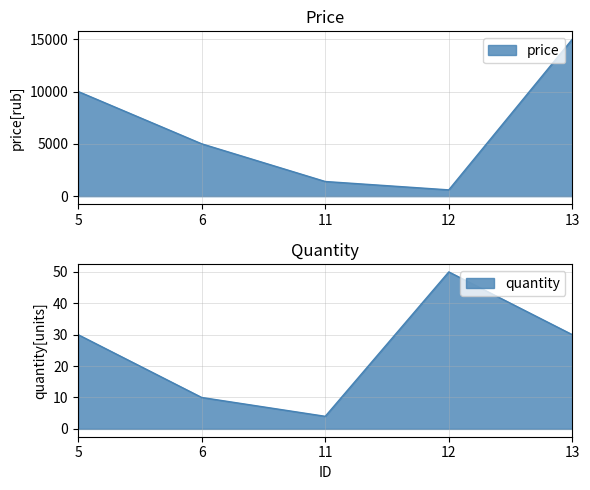

True or false: price and quantity cross at least once.

False